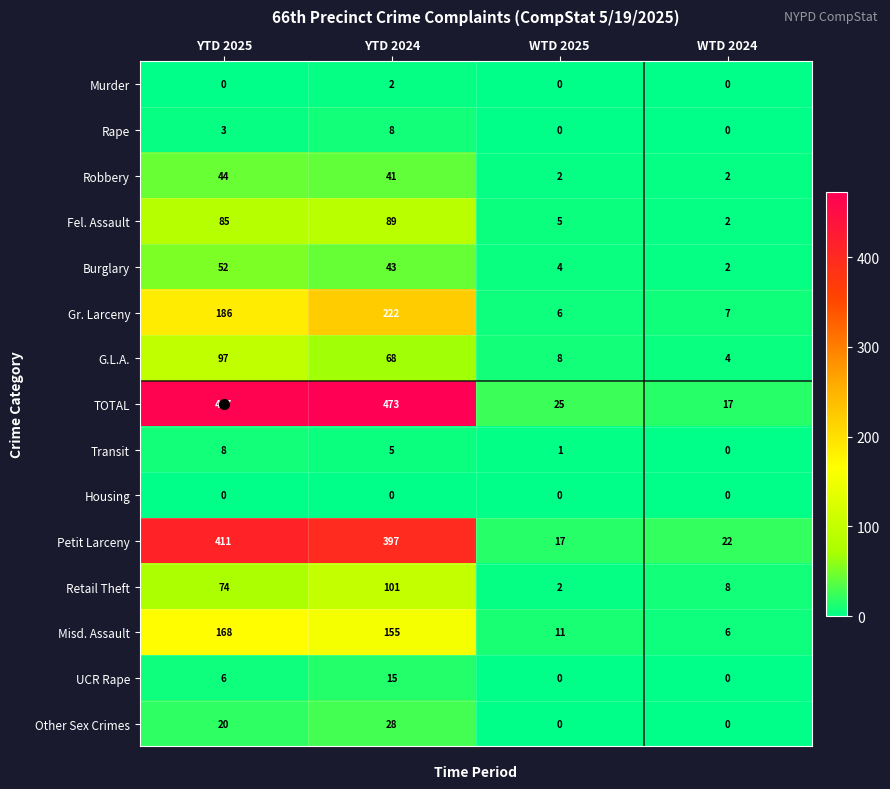

Which series has the largest range (max minus min)?

TOTAL